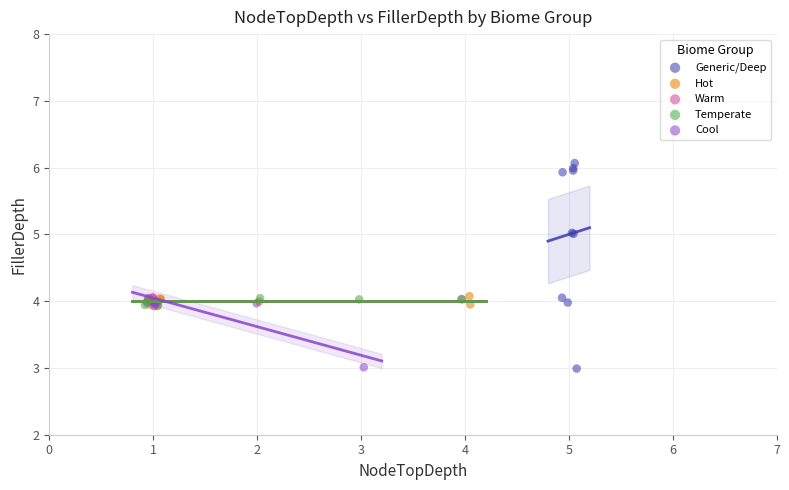

Which series has the largest Y range (max minus min)?

Generic/Deep